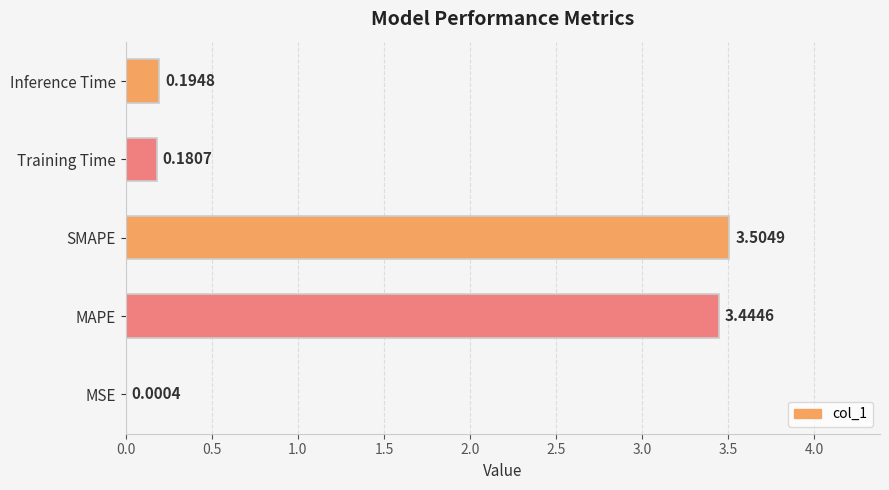

Which has a higher value, MSE or MAPE?

MAPE